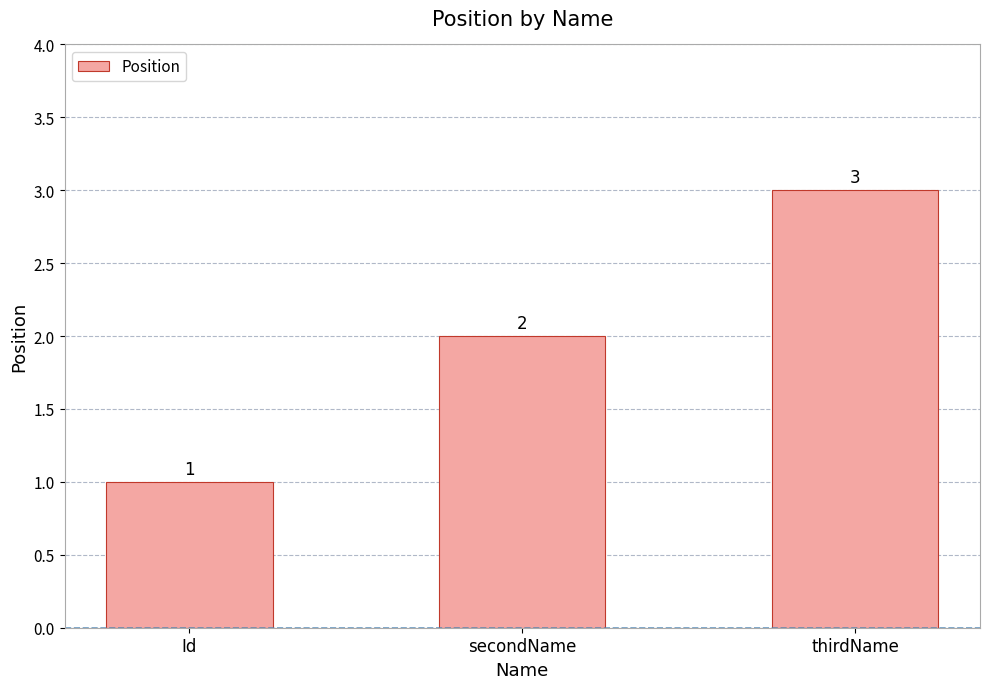

Which category has the highest value across all series?

thirdName